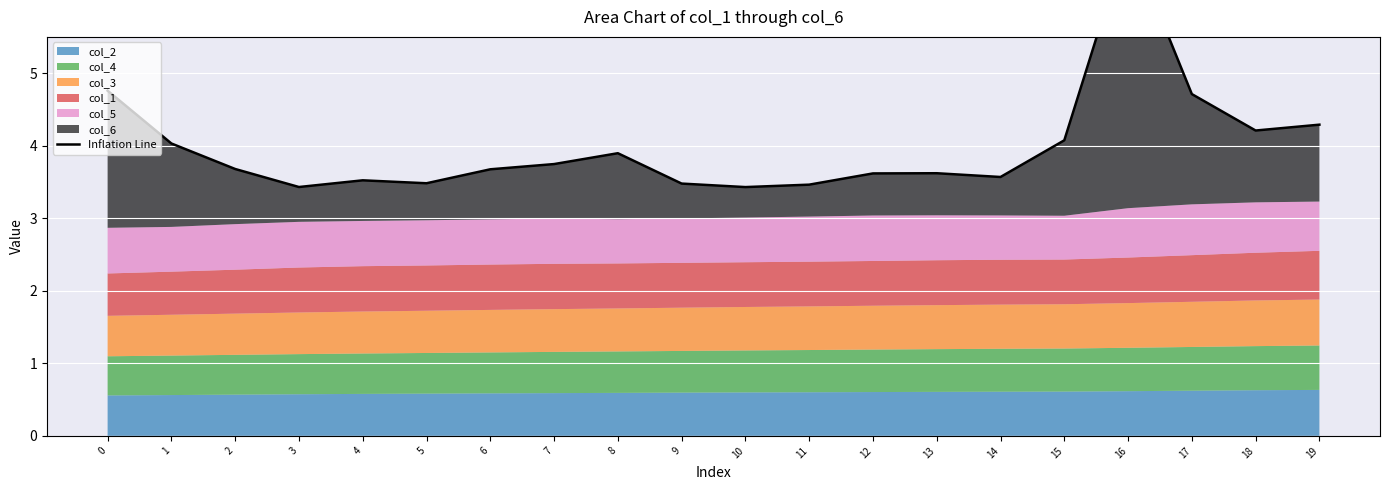

How many categories are shown in the chart?

20